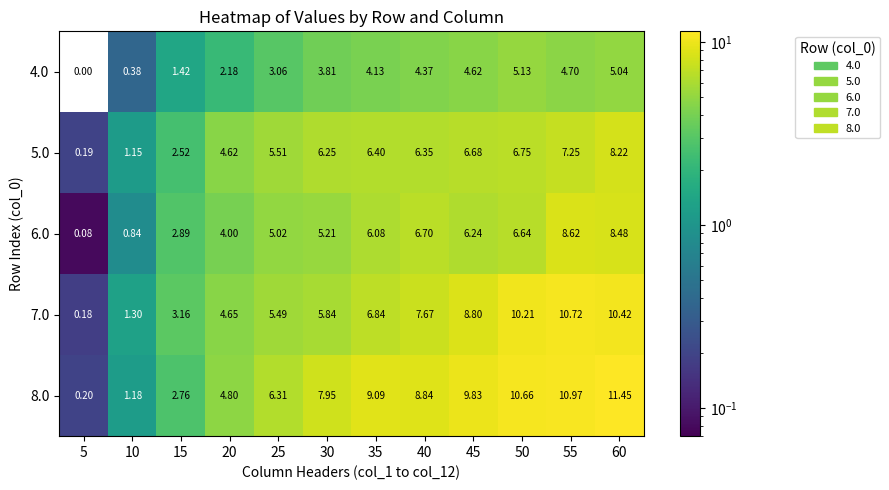

At which category does the chart reach its minimum across all series?

5